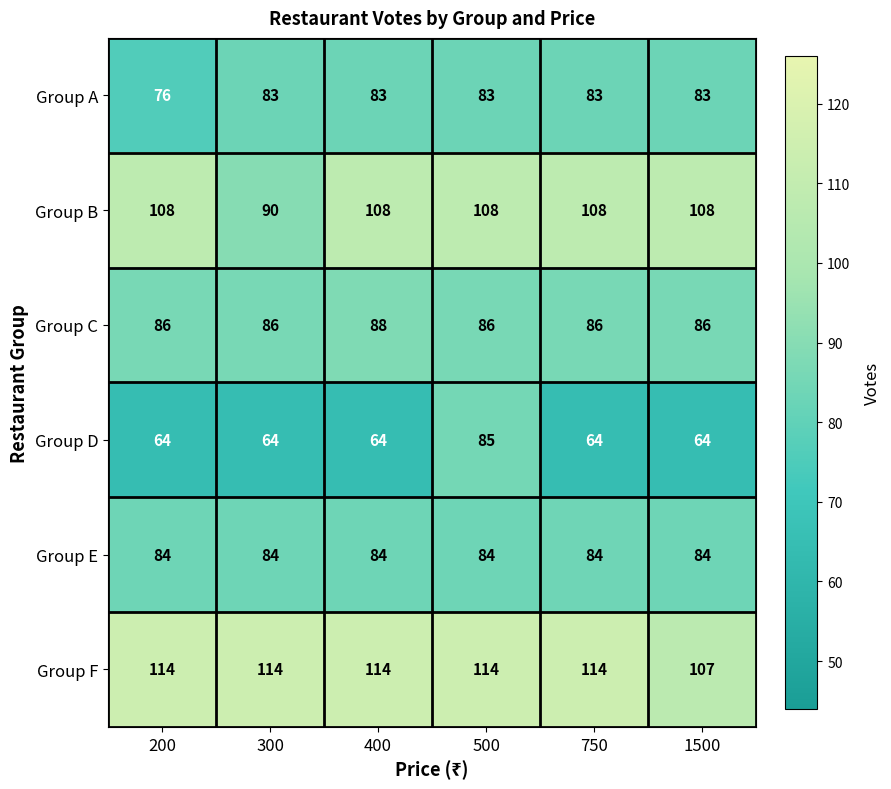

Is the value of Group D at 750 greater than the value of Group E at 300?

No